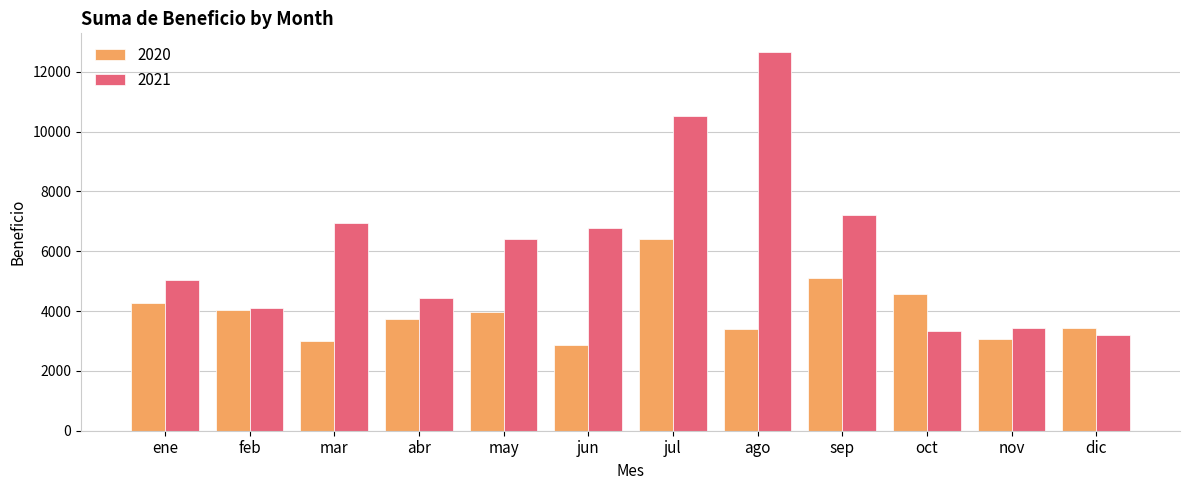

Which series has the largest total across all categories?

2021